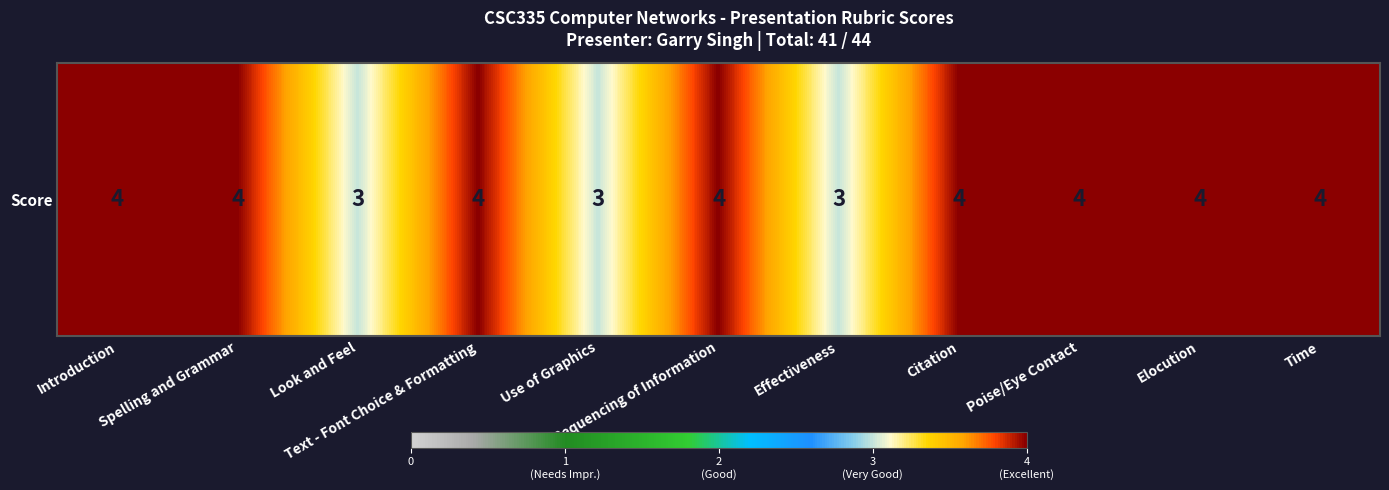

What is the sum of all values?

41